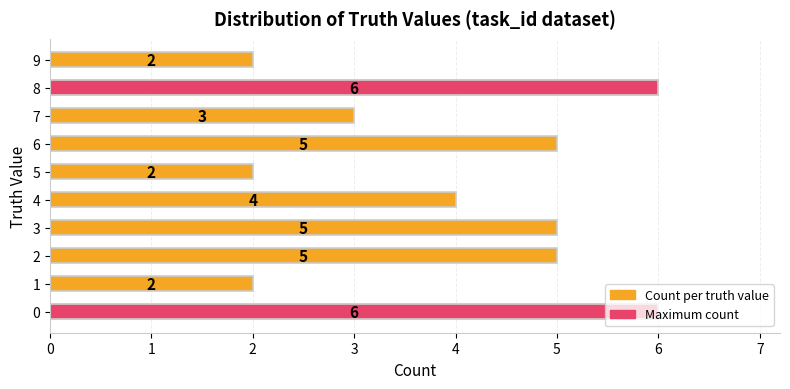

True or false: Count per truth value has a value of 7 at 3.

False